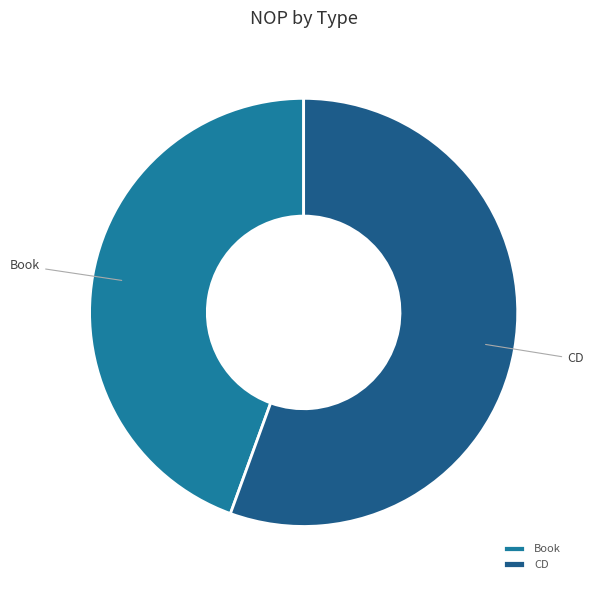

True or false: Book accounts for 53% of the total.

False